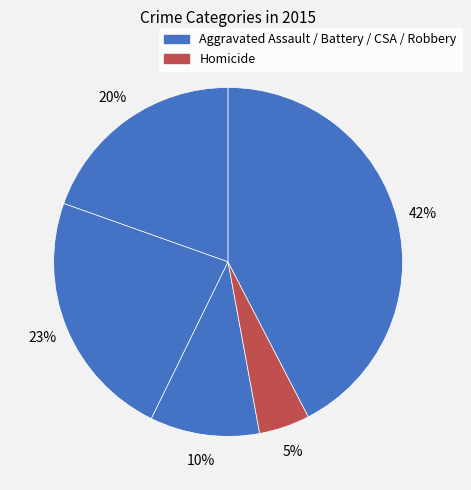

How many slices are in this pie chart?

5